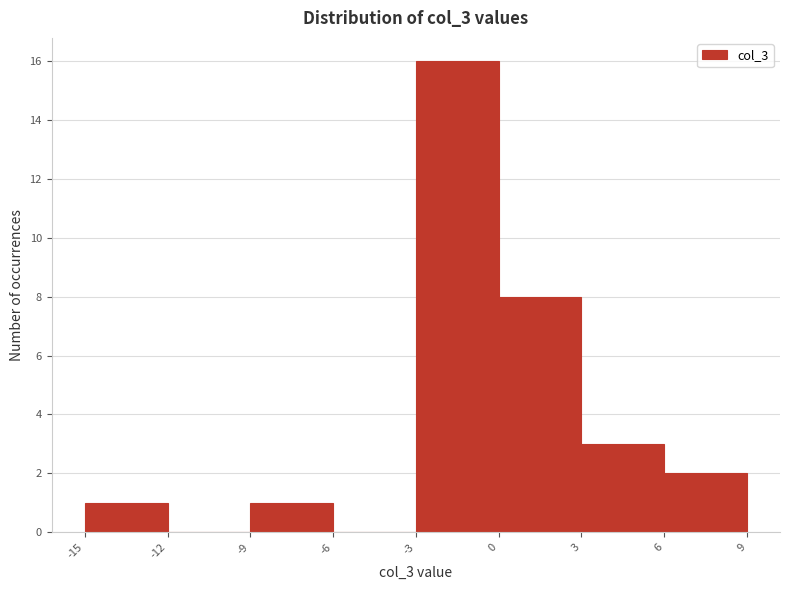

Reading left to right, list every bar in this chart as the range it spans on the x-axis followed by its height. The values are not printed on the chart, so give them approximately, as read against the axis.

-15 to -12: 1
-12 to -9: 0
-9 to -6: 1
-6 to -3: 0
-3 to 0: 16
0 to 3: 8
3 to 6: 3
6 to 9: 2